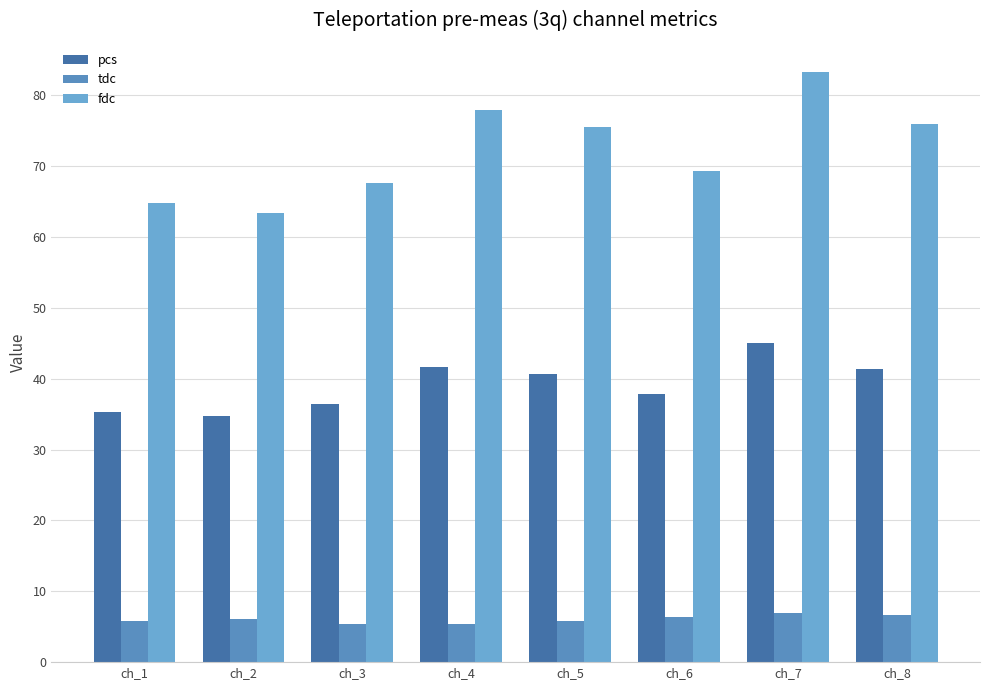

Reading left to right, what are all the values shown in this chart?

pcs: ch_1=35.3	ch_2=34.7	ch_3=36.5	ch_4=41.7	ch_5=40.7	ch_6=37.8	ch_7=45.1	ch_8=41.3
tdc: ch_1=5.8	ch_2=6.1	ch_3=5.3	ch_4=5.4	ch_5=5.8	ch_6=6.3	ch_7=7.0	ch_8=6.7
fdc: ch_1=64.8	ch_2=63.4	ch_3=67.6	ch_4=77.9	ch_5=75.6	ch_6=69.3	ch_7=83.2	ch_8=76.0